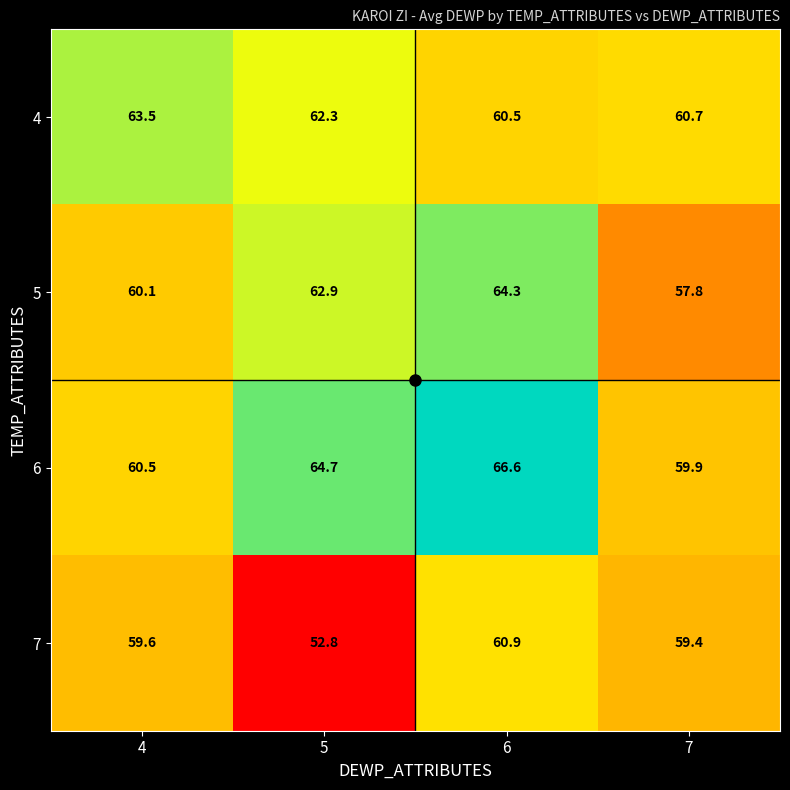

What is the minimum value for 6?

59.9